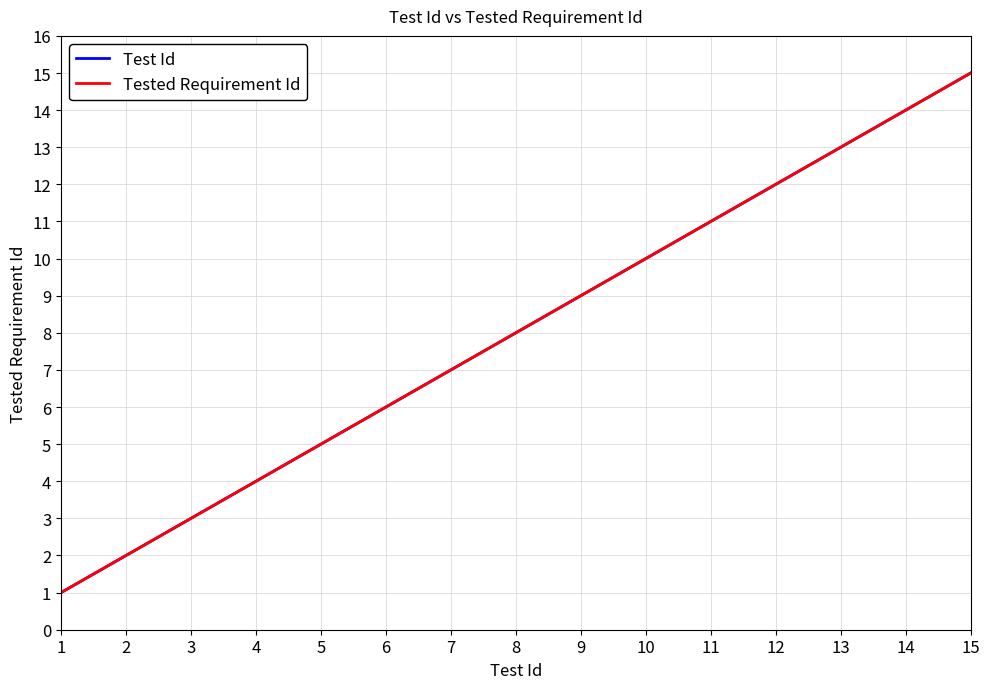

The Test Id series shows 17 at 10. True or false?

False